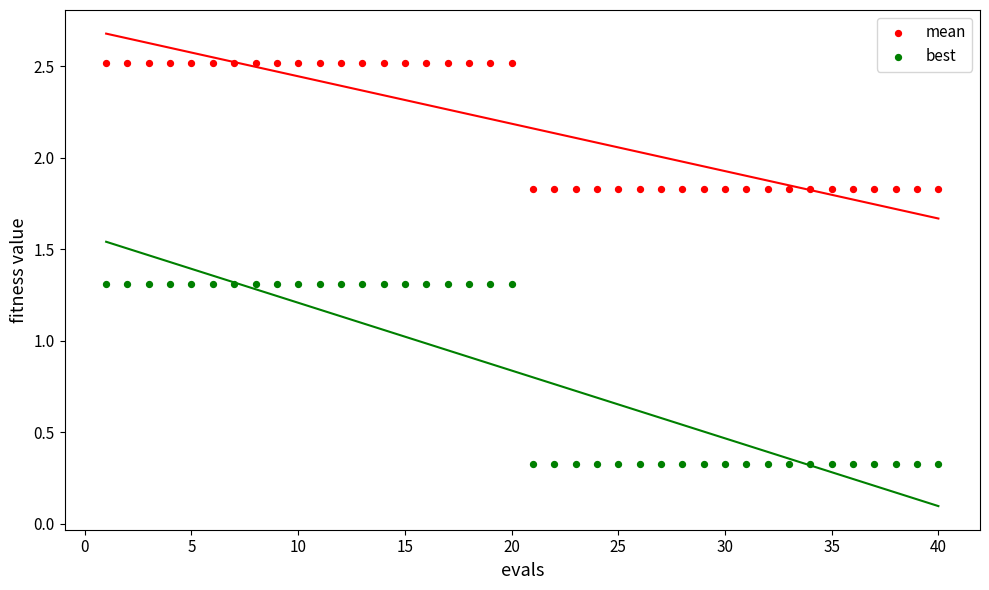

Which series has the widest spread of Y values?

best